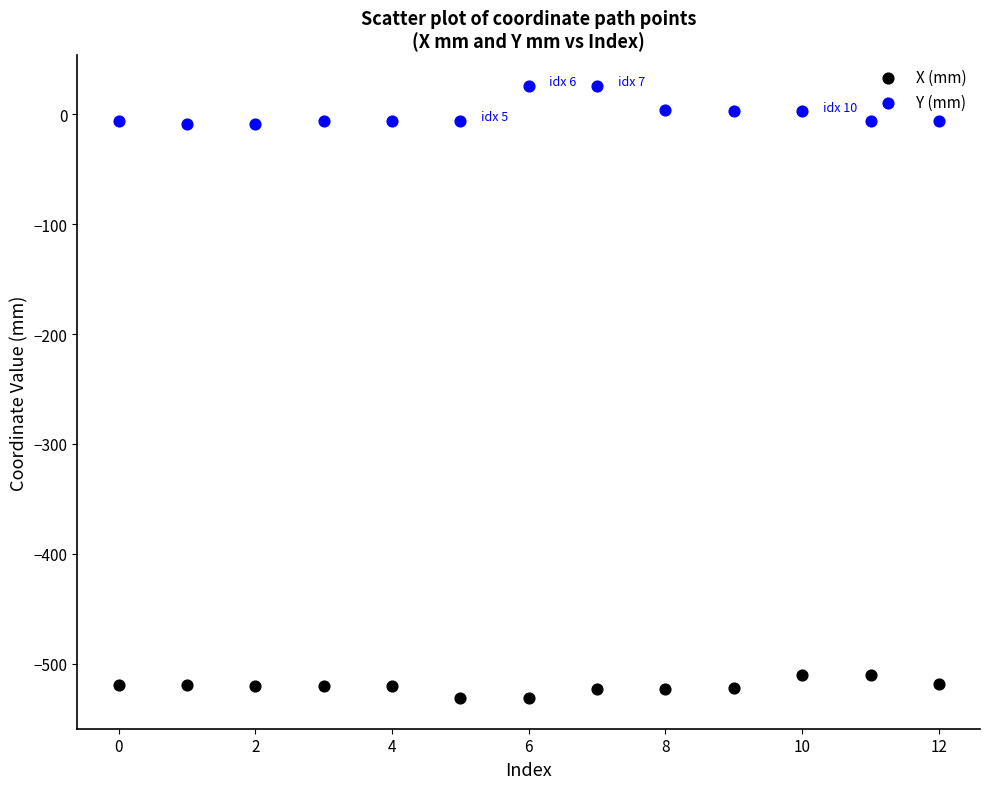

Which series contains the highest Y value?

Y (mm)